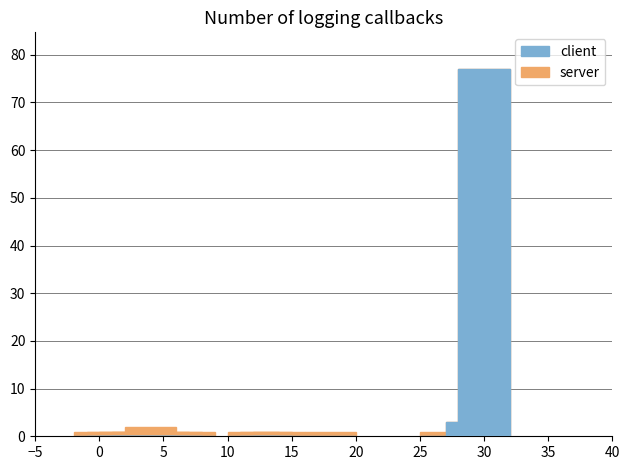

The value of server at 15 is 1. True or false?

False